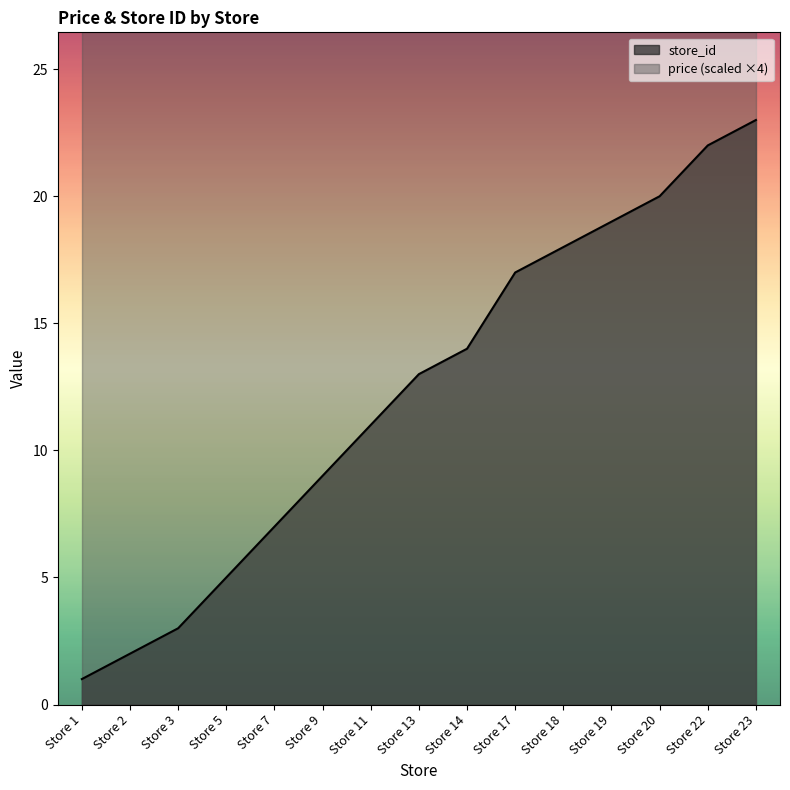

At which category does the chart reach its minimum across all series?

Store 1